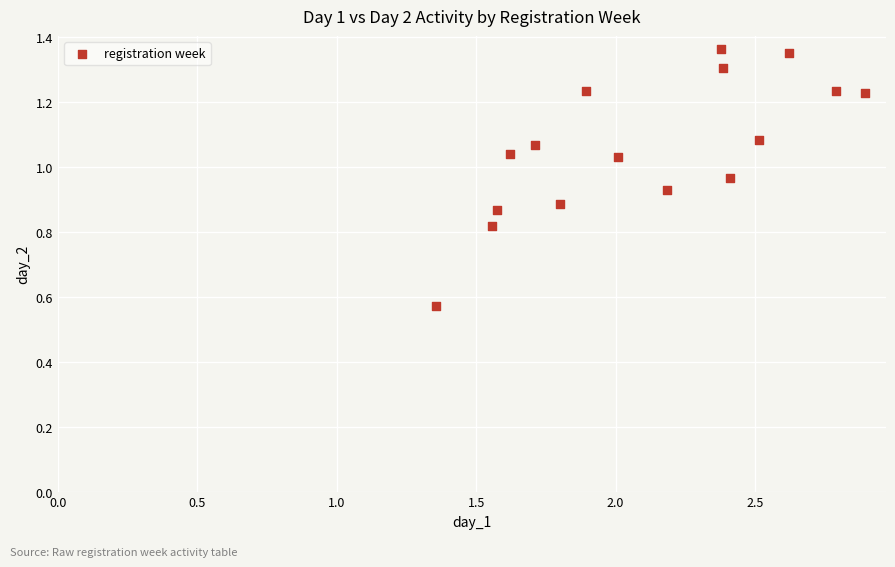

What is the range of X values (max minus min)?

1.5